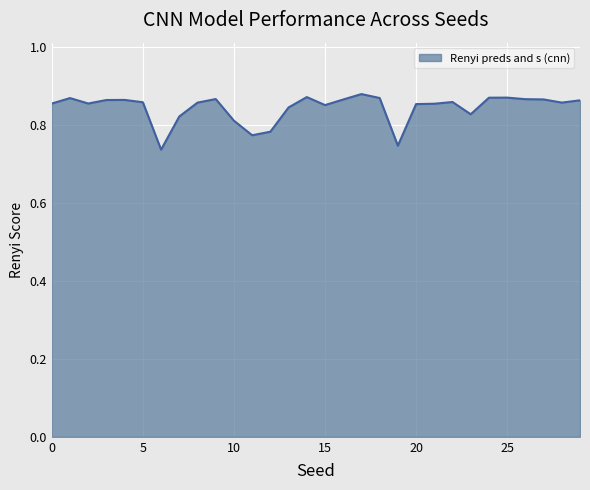

What is the value of the 8th point from the left?

0.8